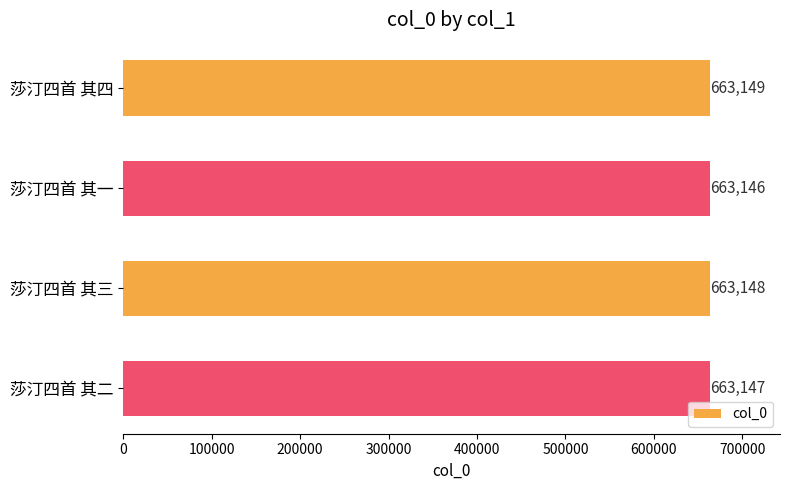

What is the average value?

663148